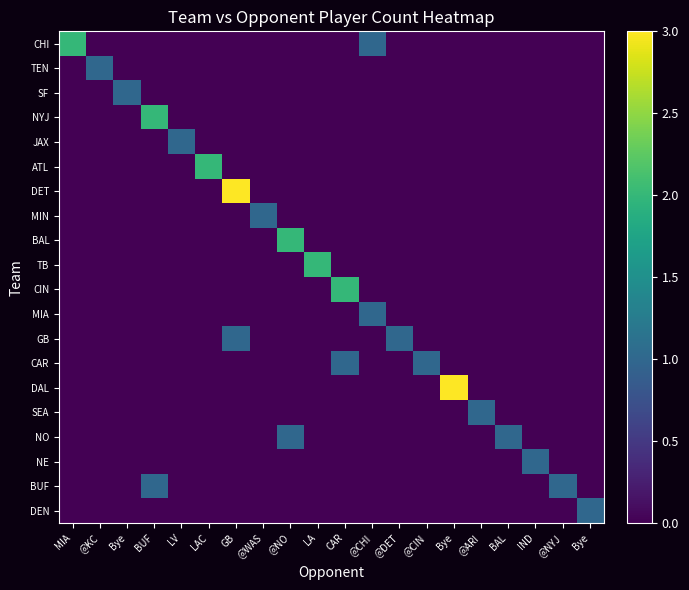

At which category does the chart reach its peak across all series?

GB